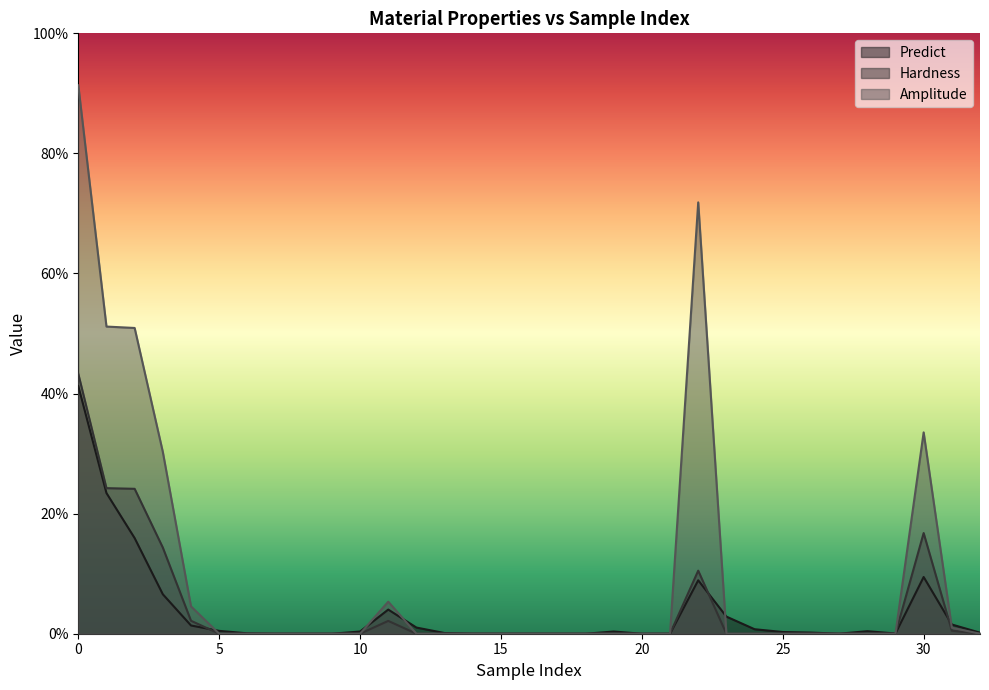

Reading left to right, transcribe all the data shown in this chart.

Predict: 0.6	0.4	0.2	0.1	0.0	0.0	0.0	0.0	0.0	0.0	0.0	0.1	0.0	0.0	0.0	0.0	0.0	0.0	0.0	0.0	0.0	0.0	0.1	0.0	0.0	0.0	0.0	0.0	0.0	0.0	0.1	0.0	0.0
Hardness: 0.6	0.4	0.4	0.2	0.0	0.0	0.0	0.0	0.0	0.0	0.0	0.0	0.0	0.0	0.0	0.0	0.0	0.0	0.0	0.0	0.0	0.0	0.2	0.0	0.0	0.0	0.0	0.0	0.0	0.0	0.3	0.0	0.0
Amplitude: 1.4	0.8	0.8	0.5	0.1	0.0	0.0	0.0	0.0	0.0	0.0	0.1	0.0	0.0	0.0	0.0	0.0	0.0	0.0	0.0	0.0	0.0	1.1	0.0	0.0	0.0	0.0	0.0	0.0	0.0	0.5	0.0	0.0